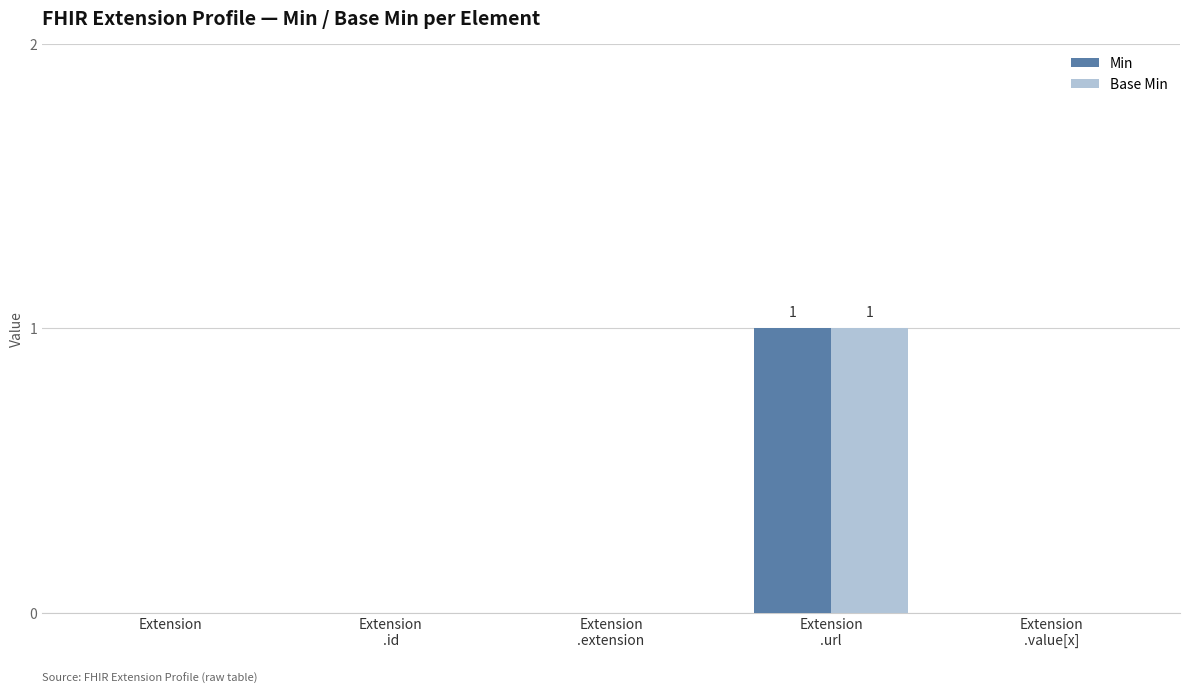

The Base Min series shows 0 at Extension. True or false?

True